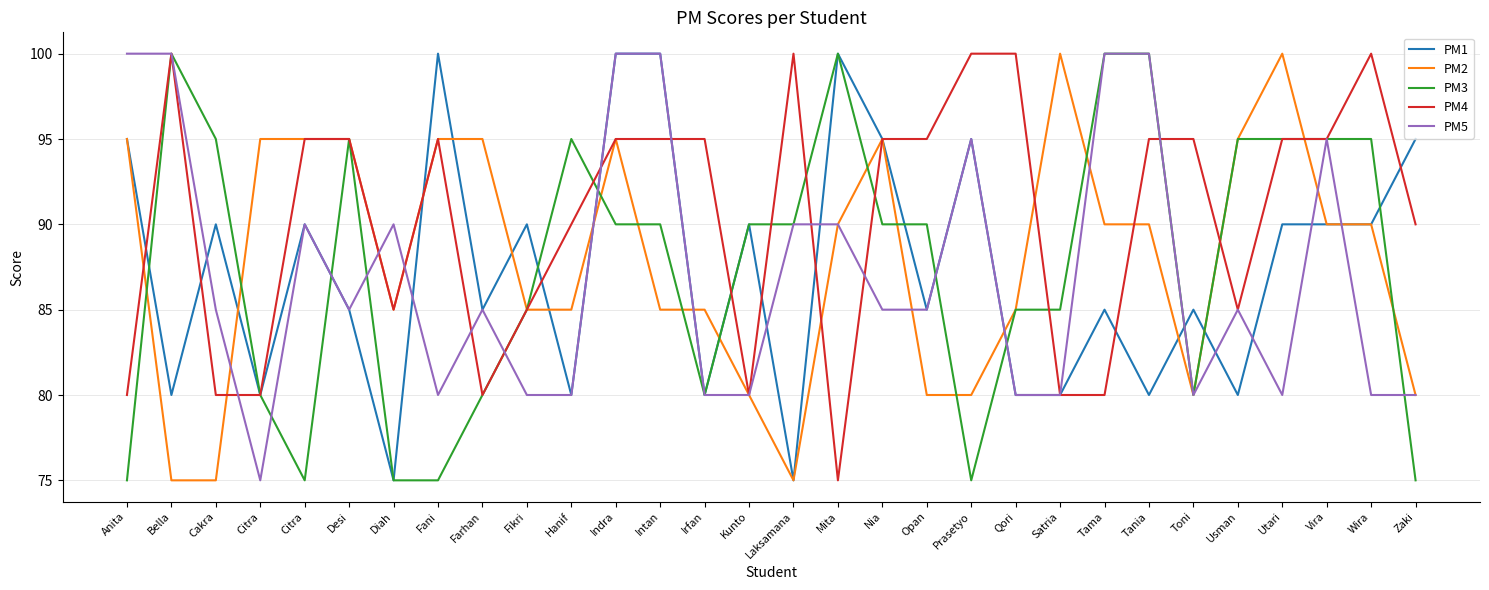

What are all the series names shown in the legend?

PM1, PM2, PM3, PM4, PM5